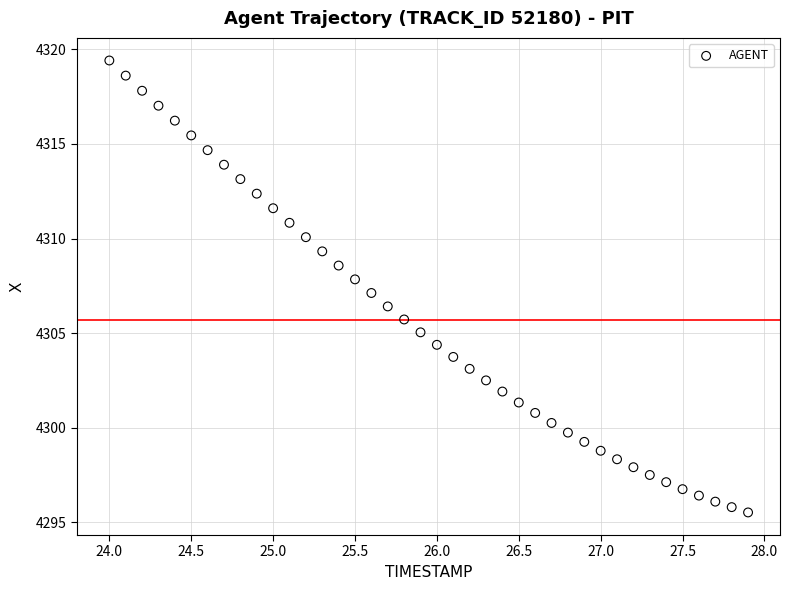

What is the range of Y values (max minus min)?

23.9